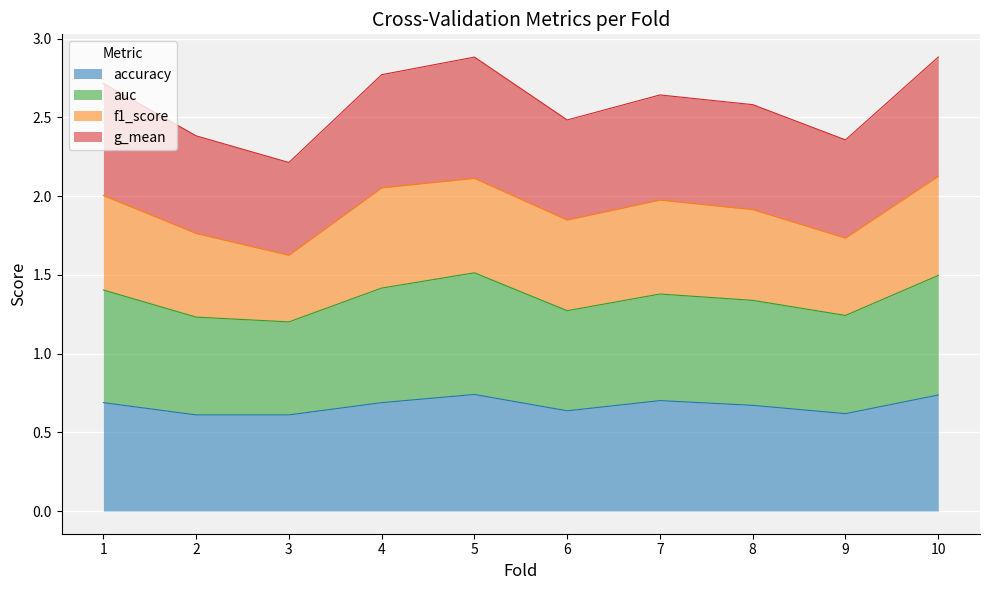

What is the sum of all accuracy values?

6.7